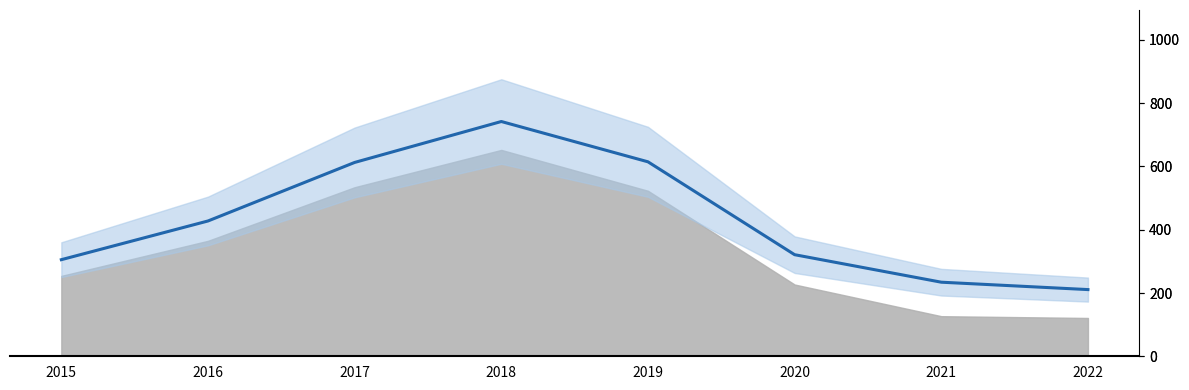

Between 2015 and 2021, which is larger?

2015